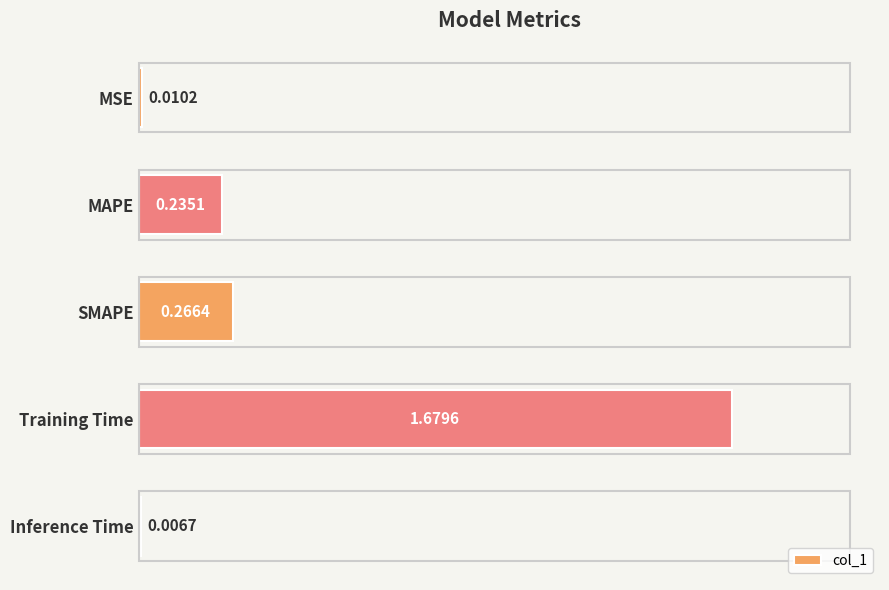

Which has a higher value, SMAPE or MSE?

SMAPE